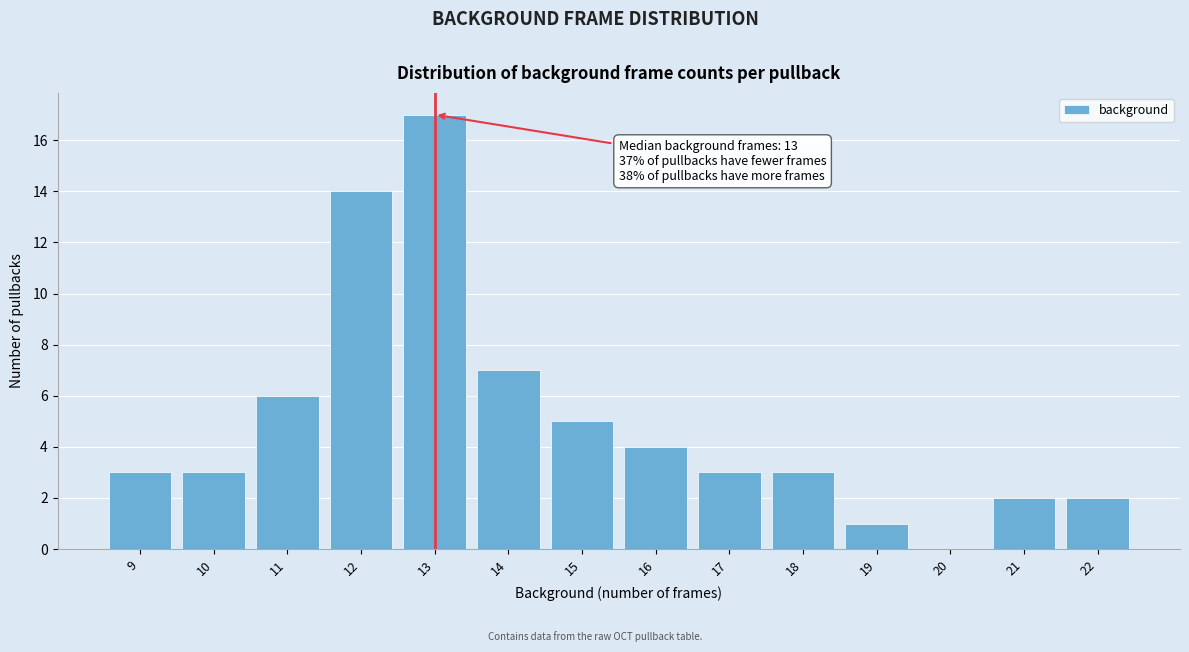

Reading left to right, list all the values displayed in this chart.

9=3	10=3	11=6	12=14	13=17	14=7	15=5	16=4	17=3	18=3	19=1	20=0	21=2	22=2